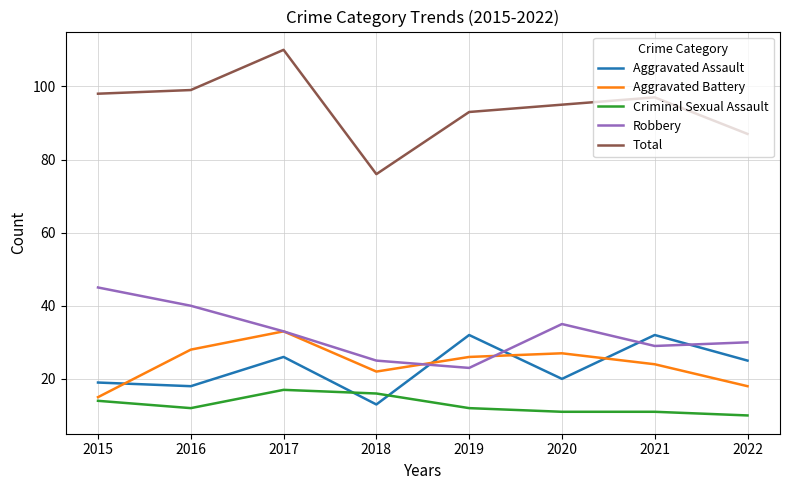

What is the maximum value for Robbery?

45